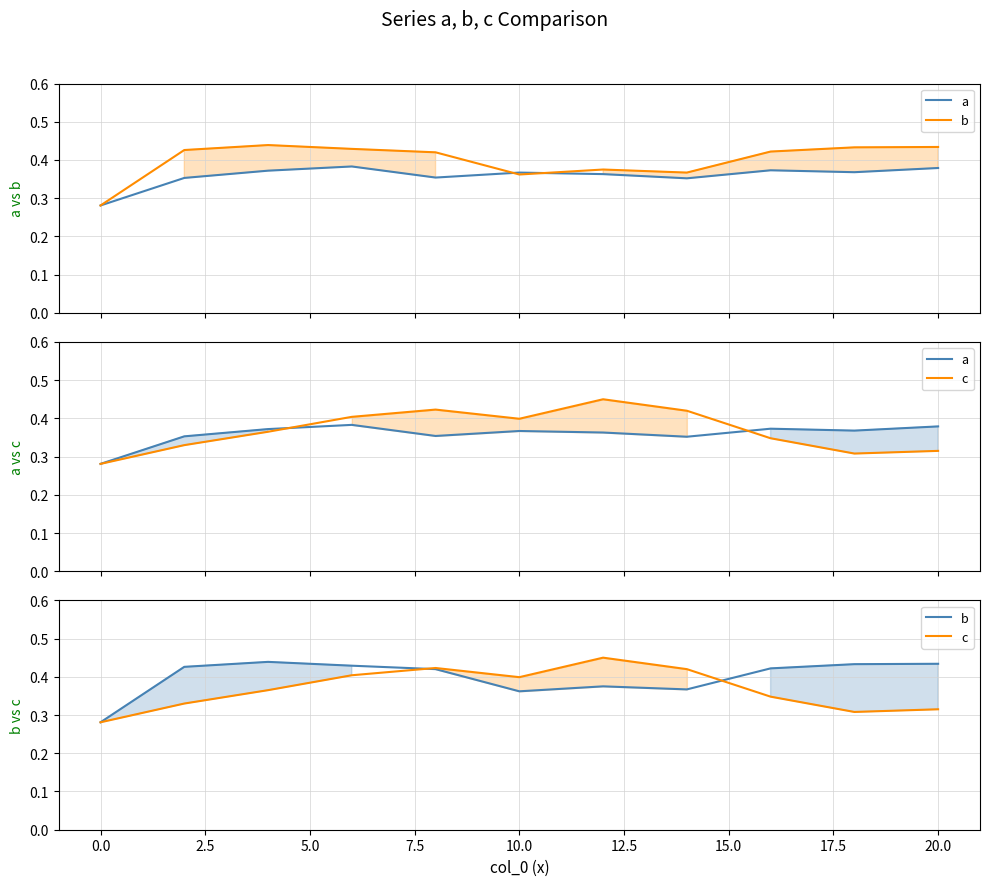

What is the average value of the c series?

0.4